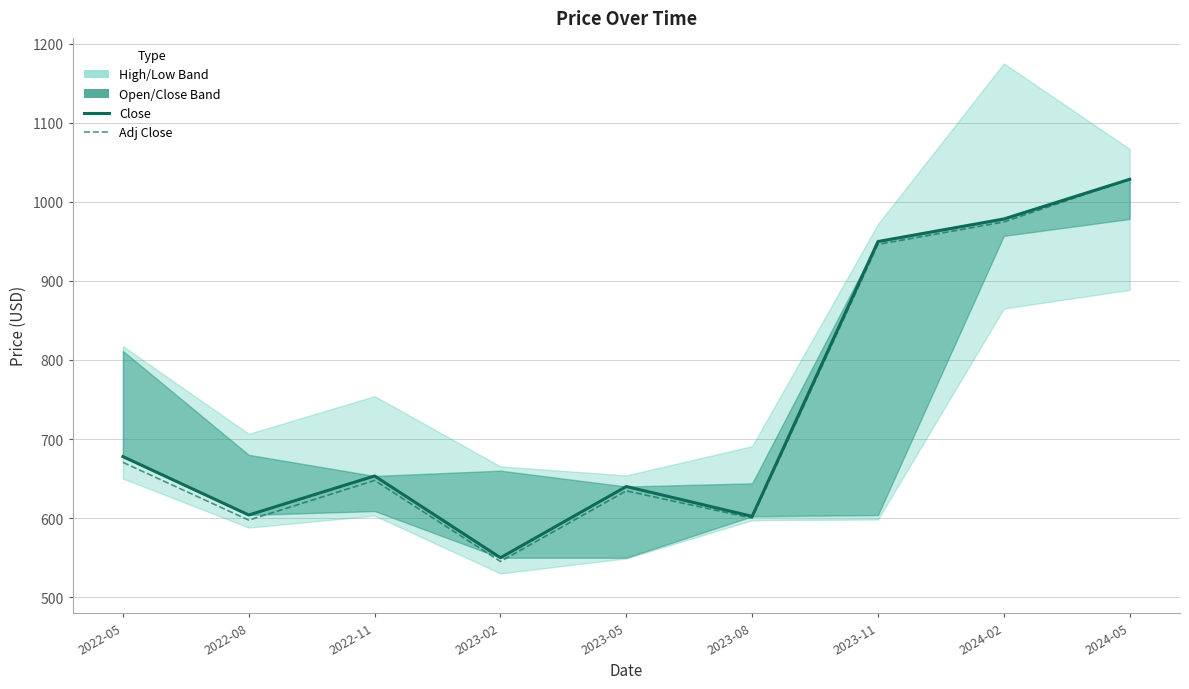

What value does the Close series have at 2023-08?

602.2